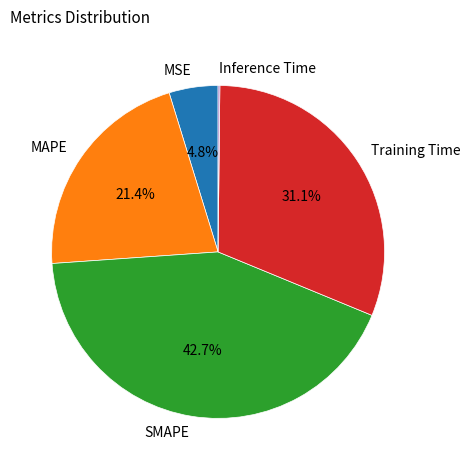

To the nearest percent, what portion does MSE represent?

5%